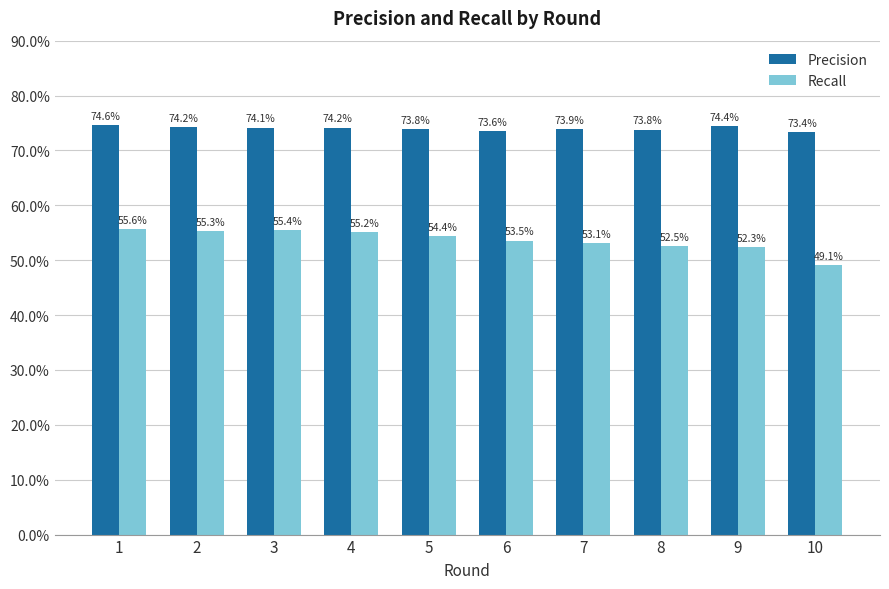

At which category is the sum across all series the highest?

1